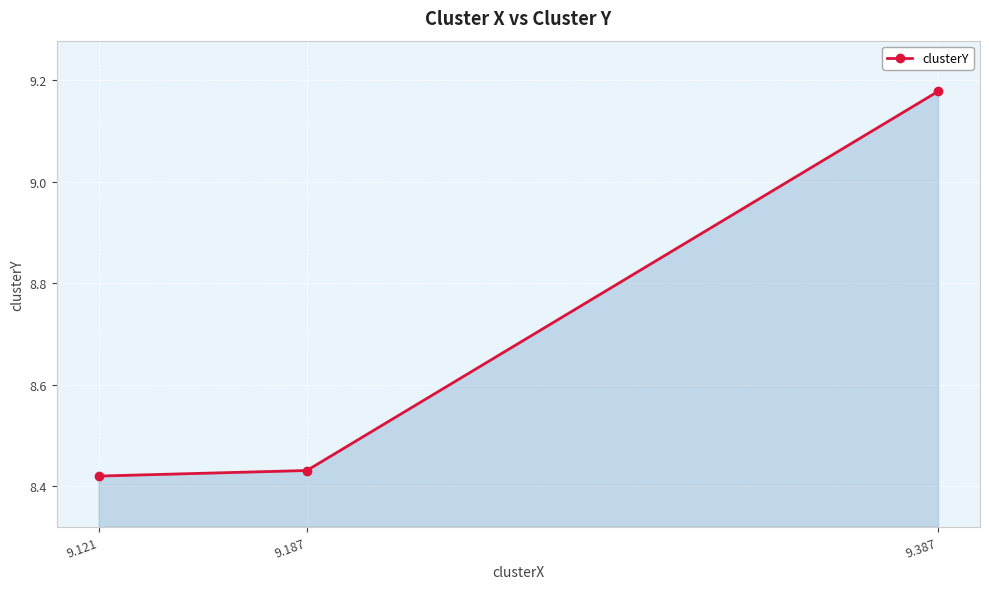

The chart shows a value of 5.7 at 9.121. True or false?

False